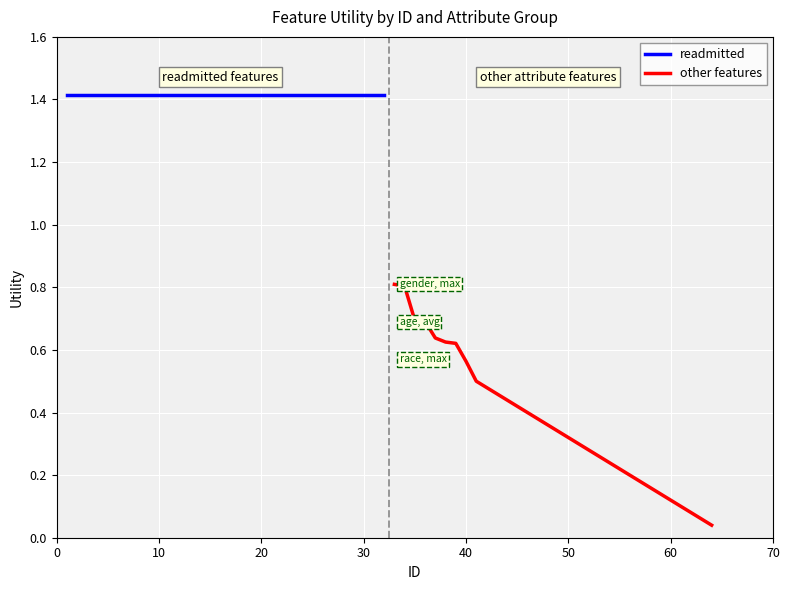

What are all the series names shown in the legend?

readmitted, other features